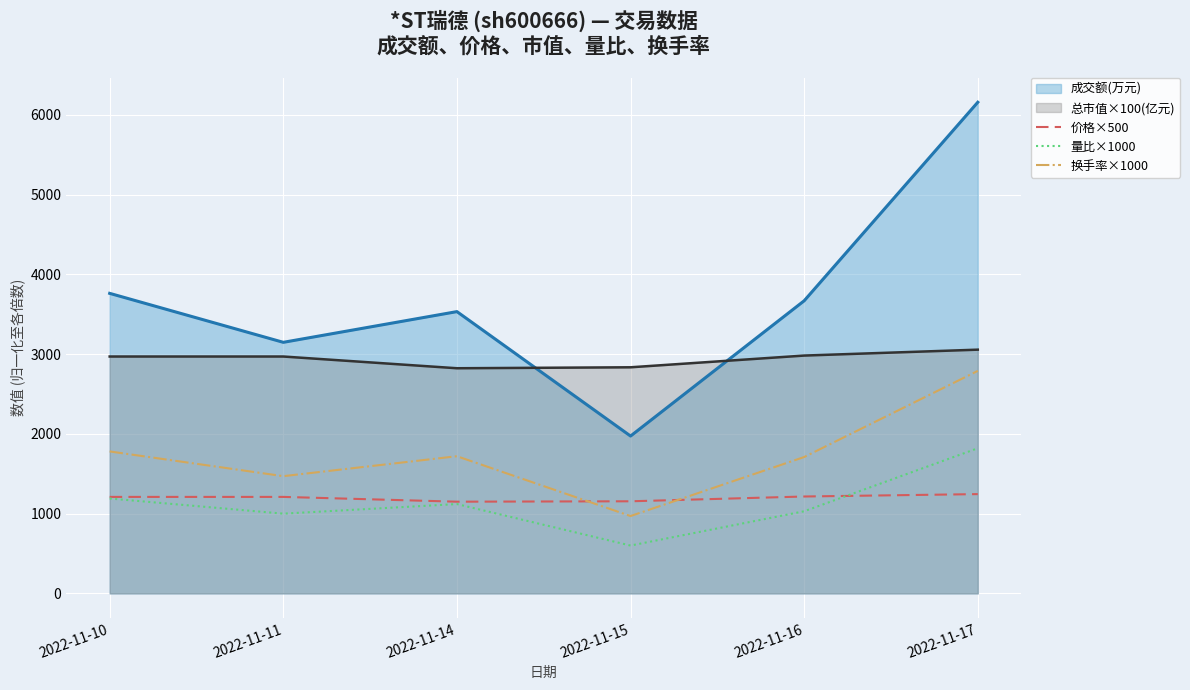

What is the greatest value displayed?

6158